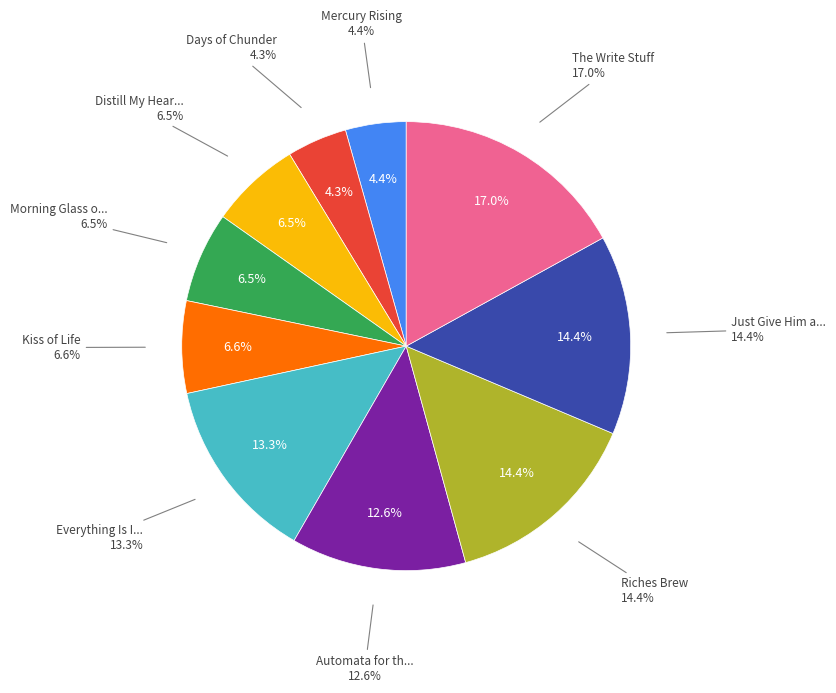

What portion of the pie excludes 30?

64.0%